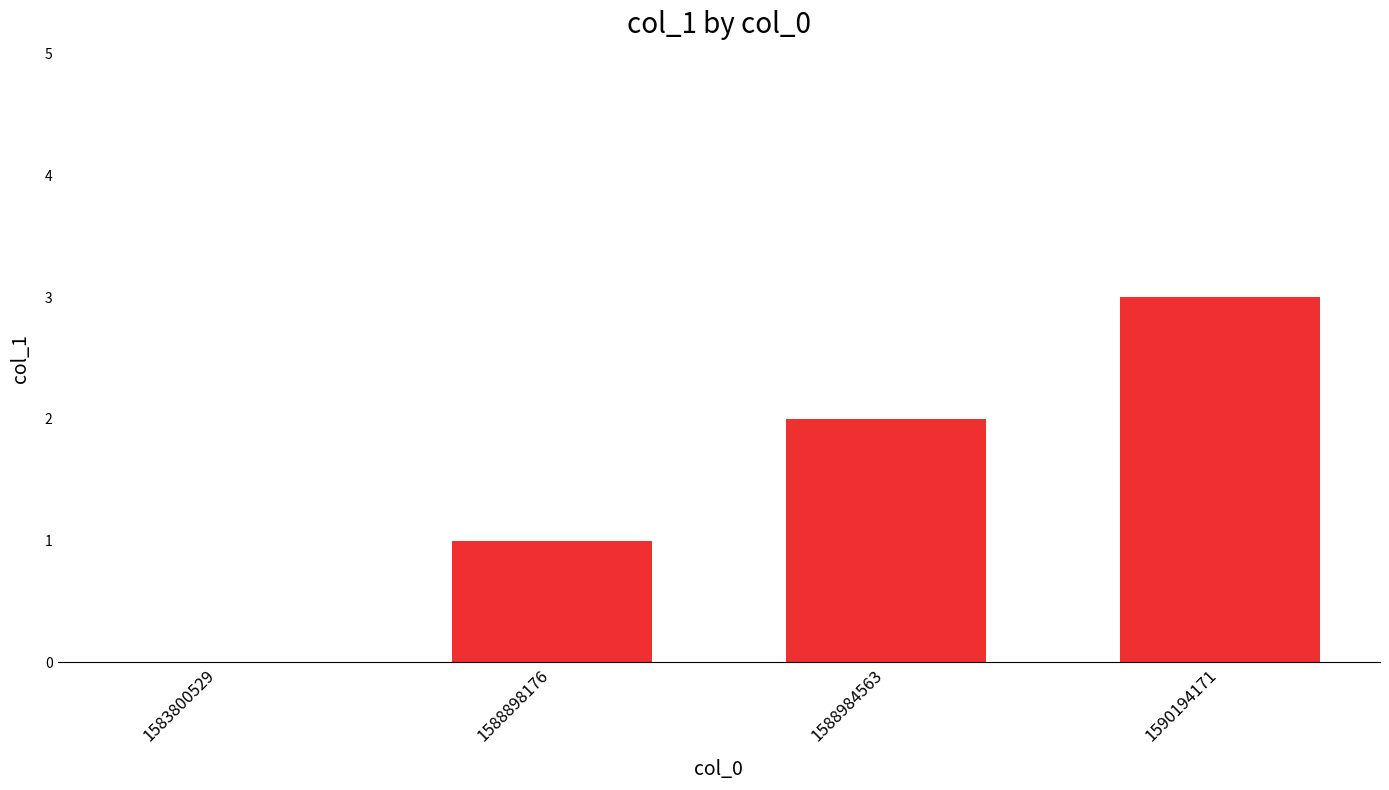

Reading right to left, extract all data points from this chart.

3	2	1	0